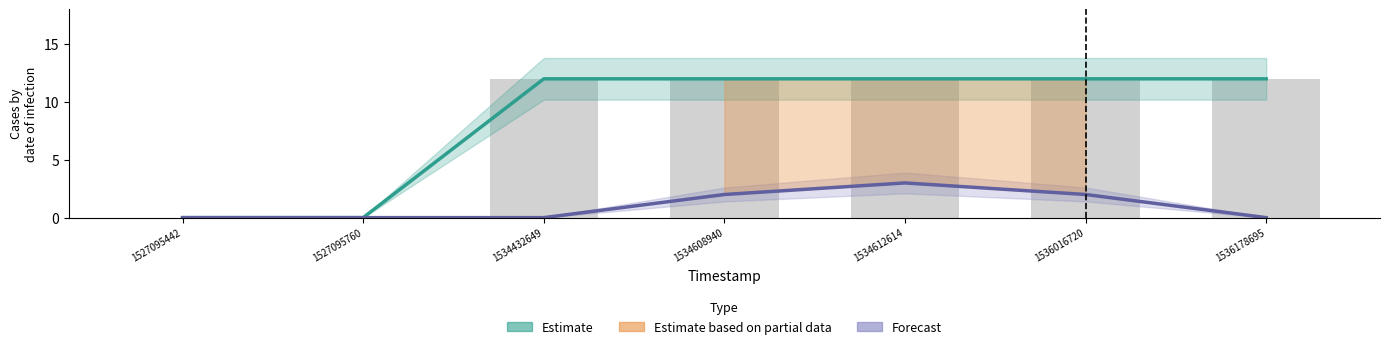

What is the maximum value for Forecast?

3